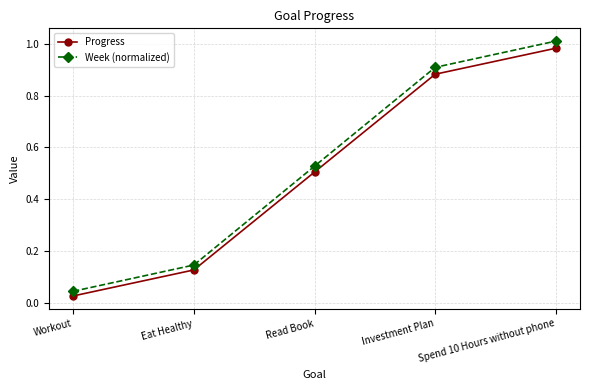

Where is Week (normalized) nearest to the value 0?

Workout